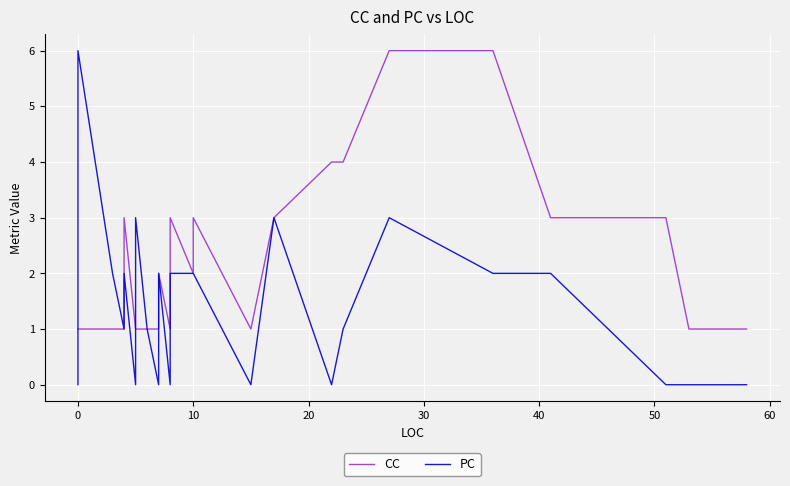

How many series are shown in this chart?

2